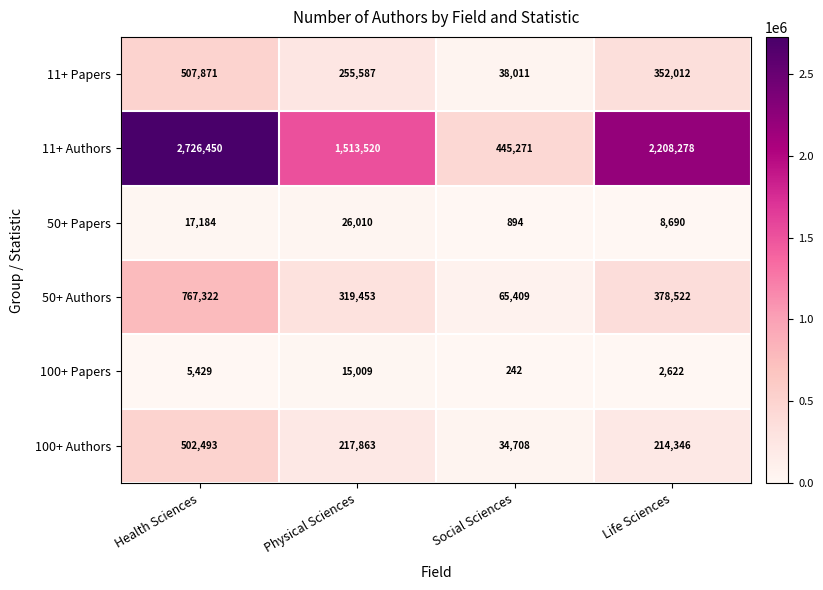

What is the lowest value of the 11+ Papers series?

38011